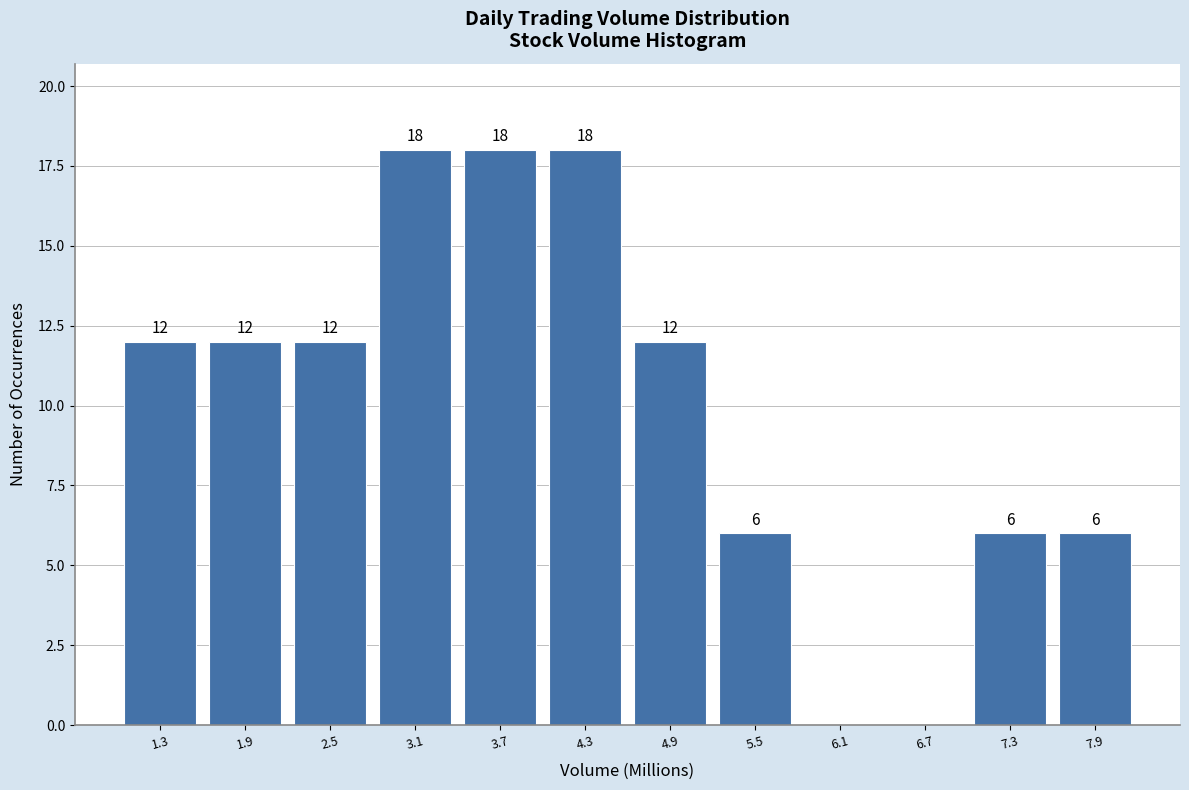

Reading left to right, list all the values displayed in this chart.

1.3=12	1.9=12	2.5=12	3.1=18	3.7=18	4.3=18	4.9=12	5.5=6	6.1=0	6.7=0	7.3=6	7.9=6